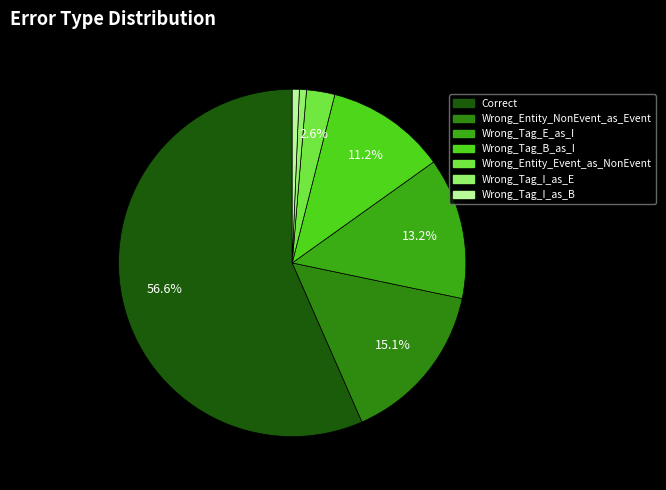

Rank the categories by value from lowest to highest.

Wrong_Tag_I_as_E, Wrong_Tag_I_as_B, Wrong_Entity_Event_as_NonEvent, Wrong_Tag_B_as_I, Wrong_Tag_E_as_I, Wrong_Entity_NonEvent_as_Event, Correct